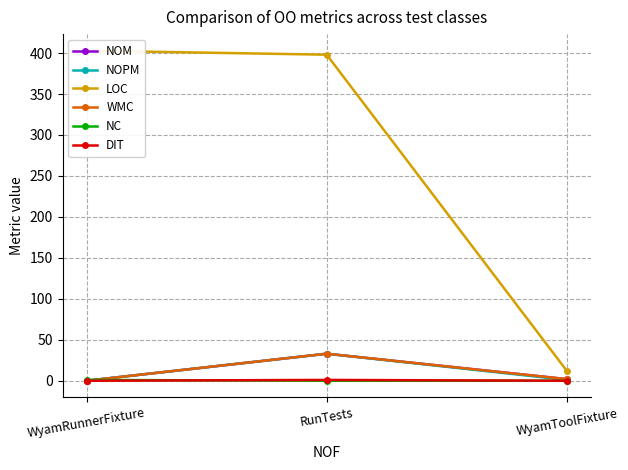

Which category has the lowest value in the DIT series?

WyamRunnerFixture